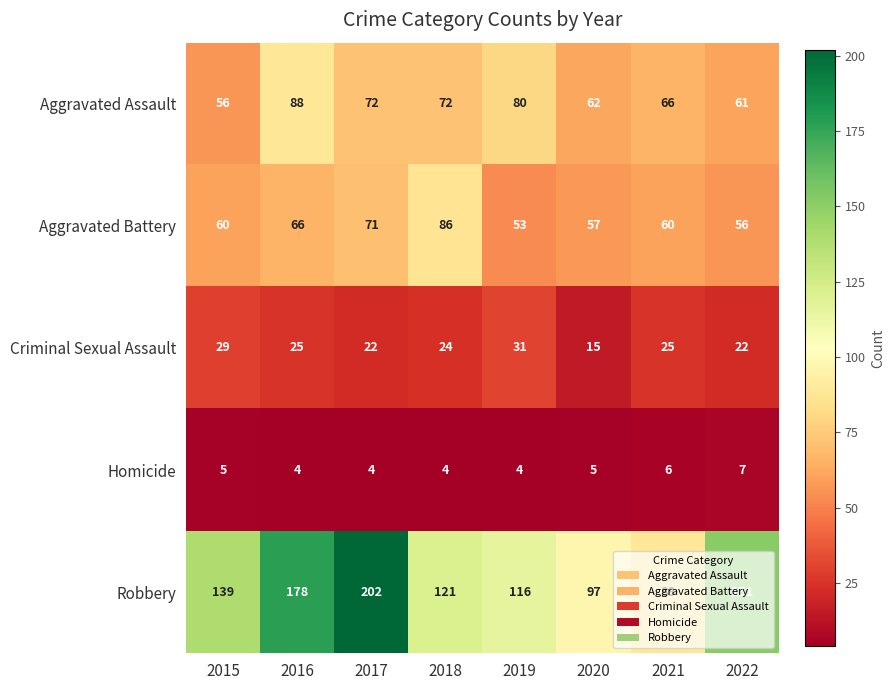

What is the sum of the Aggravated Assault values at 2017 and 2021?

138